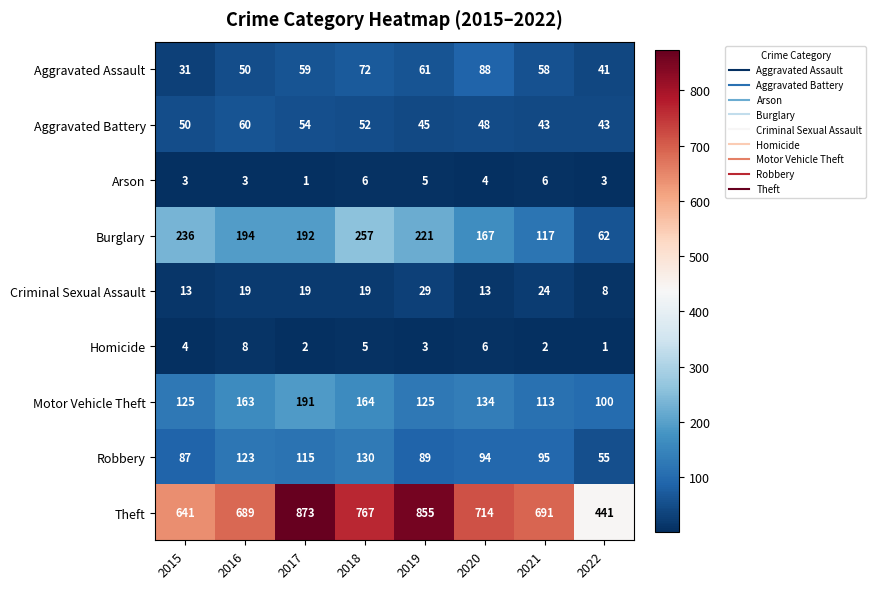

How many distinct data groups are displayed?

9